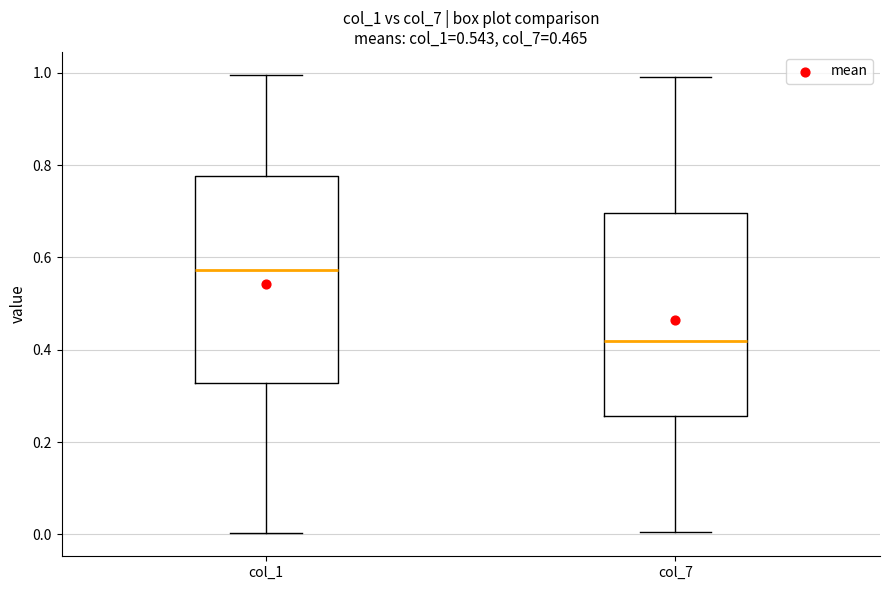

Which box has the highest median line?

col_1